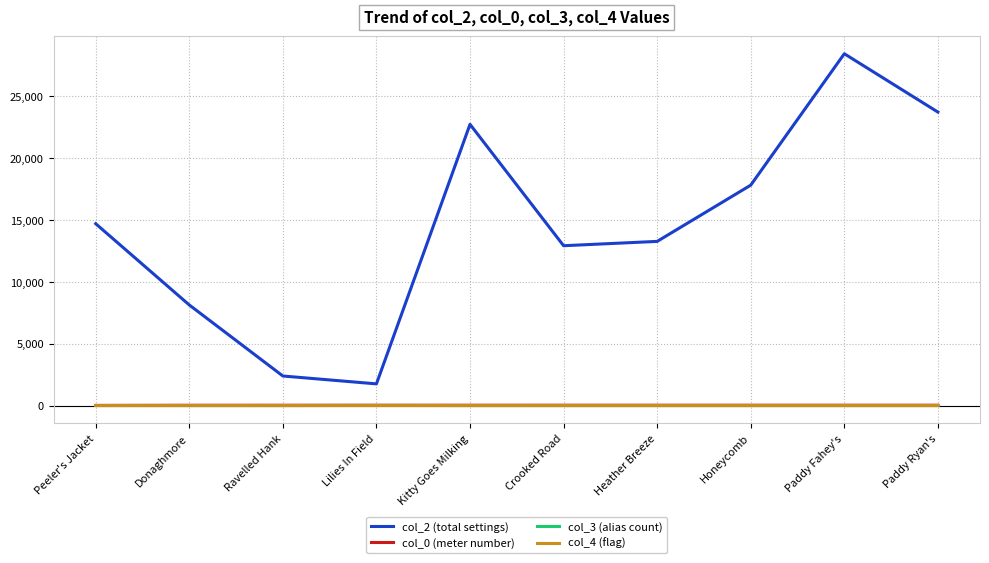

True or false: col_2 (total settings) and col_4 (flag) intersect in this chart.

False